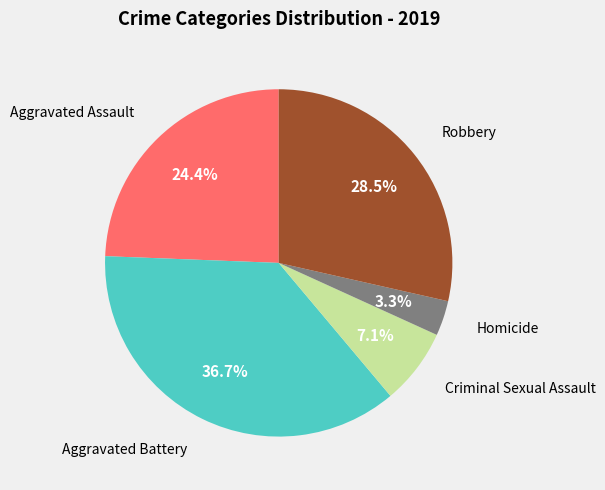

Does any single category account for the majority?

No